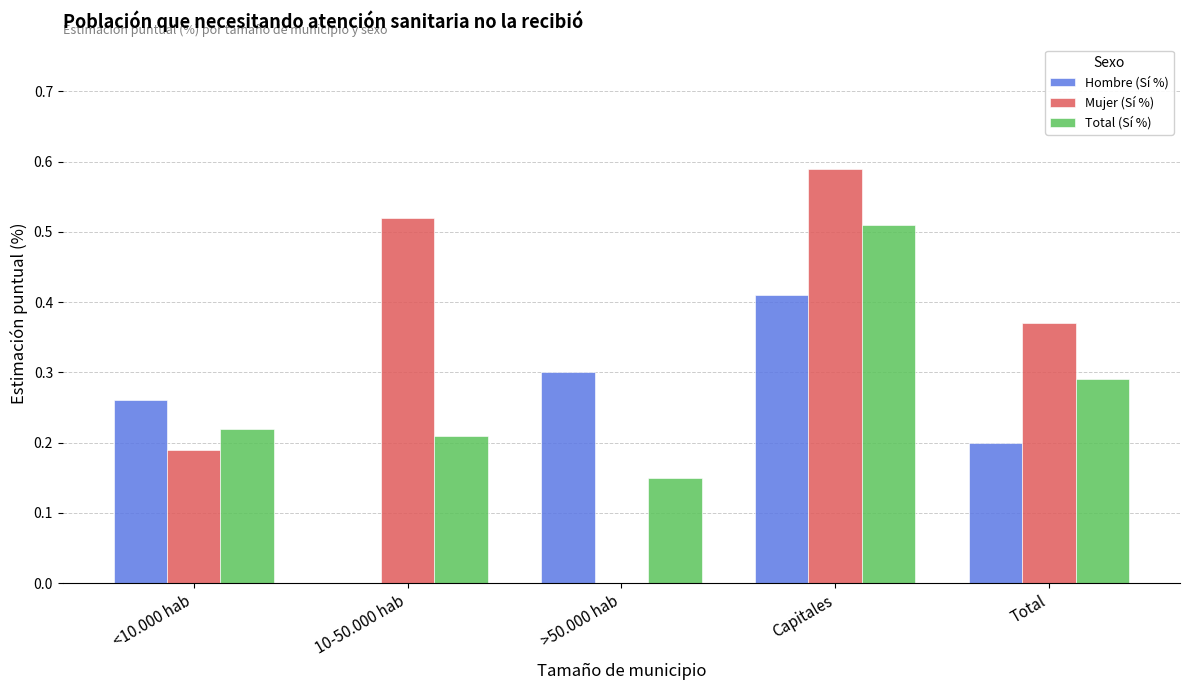

At which category is the sum across all series the highest?

Capitales